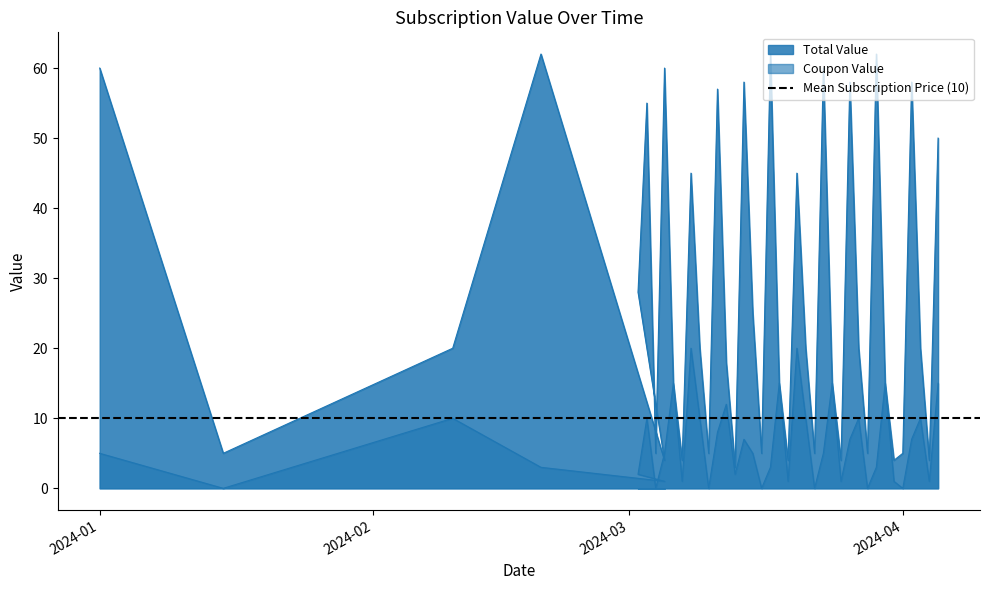

At which category does the chart reach its peak across all series?

2024-02-20